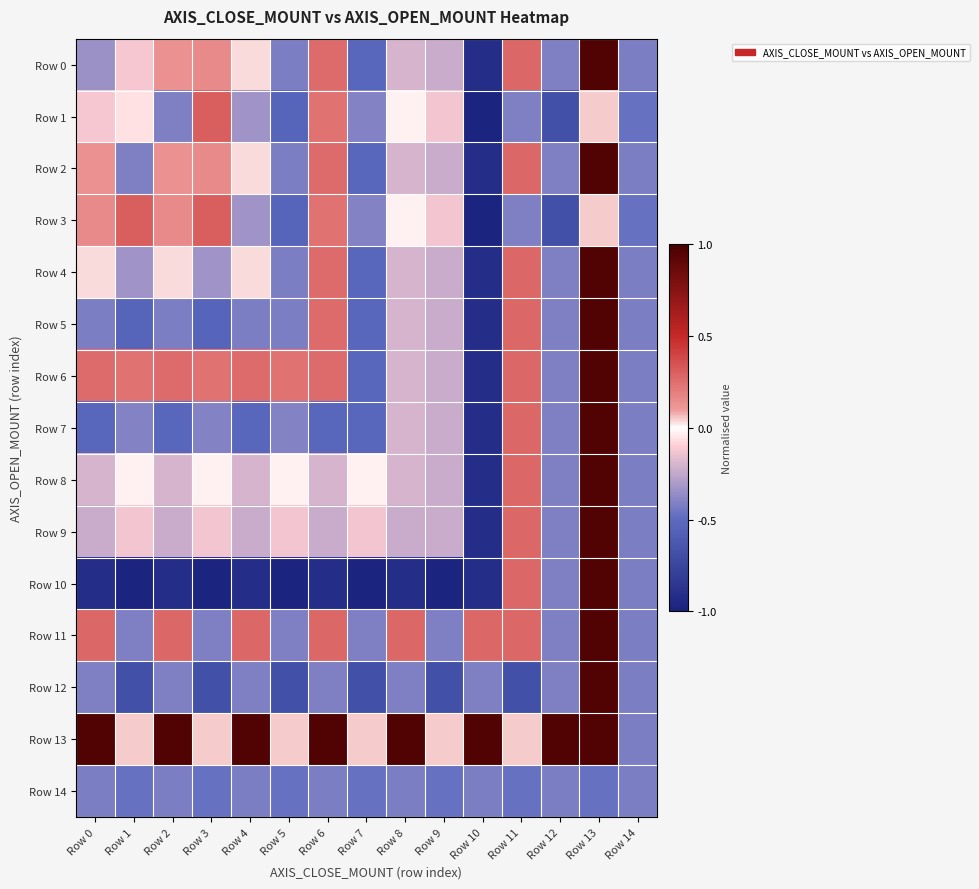

What is the difference between the highest and lowest values at Row 10?

2.0